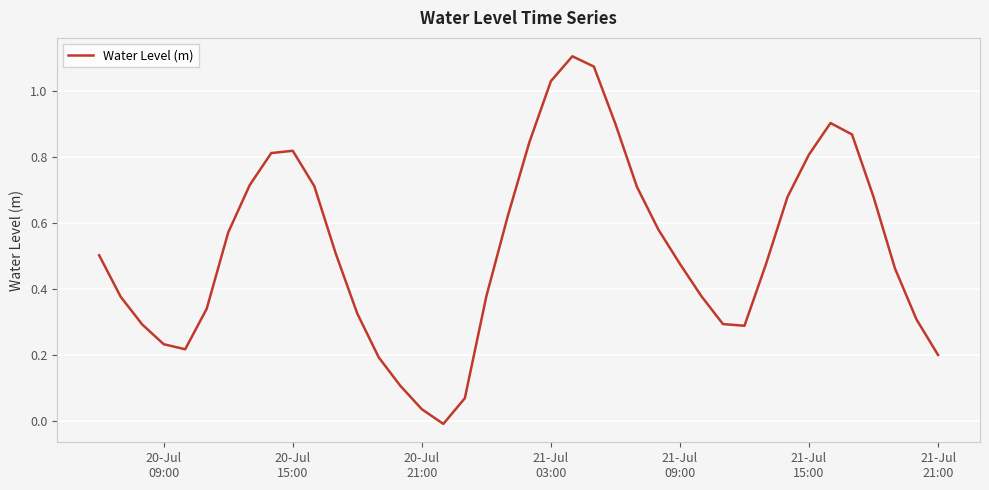

Does the chart have visible grid lines?

Yes